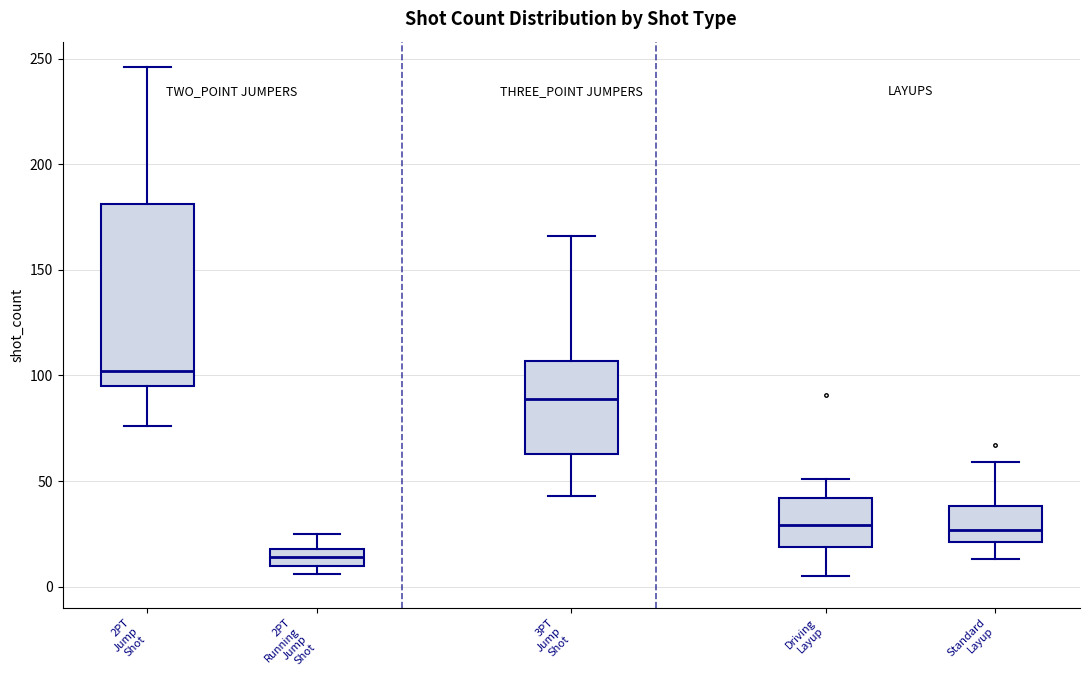

Which box is the tallest, from its lower edge to its upper edge?

2PT Jump Shot